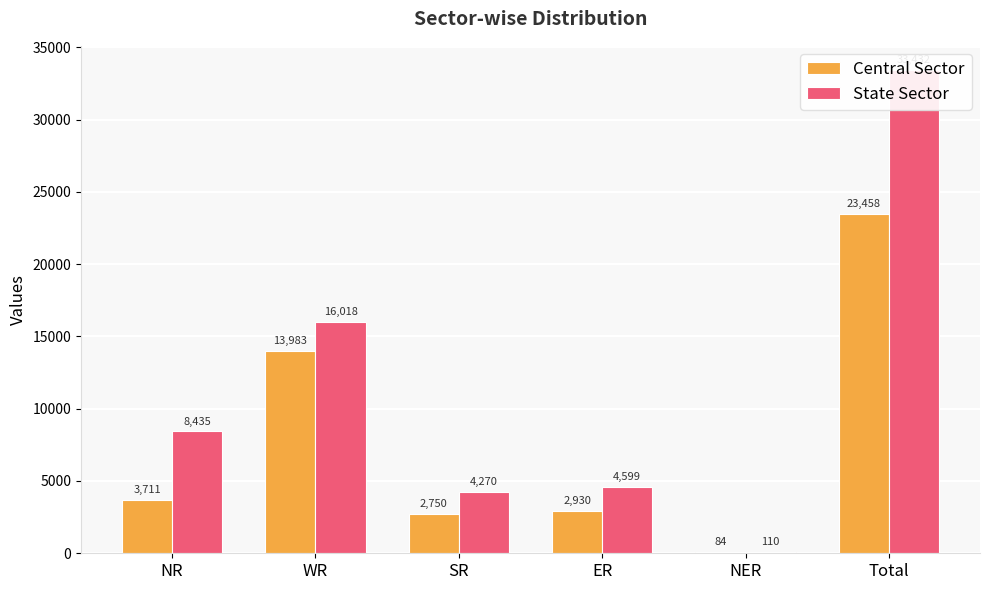

Between ER and SR, which is larger?

ER